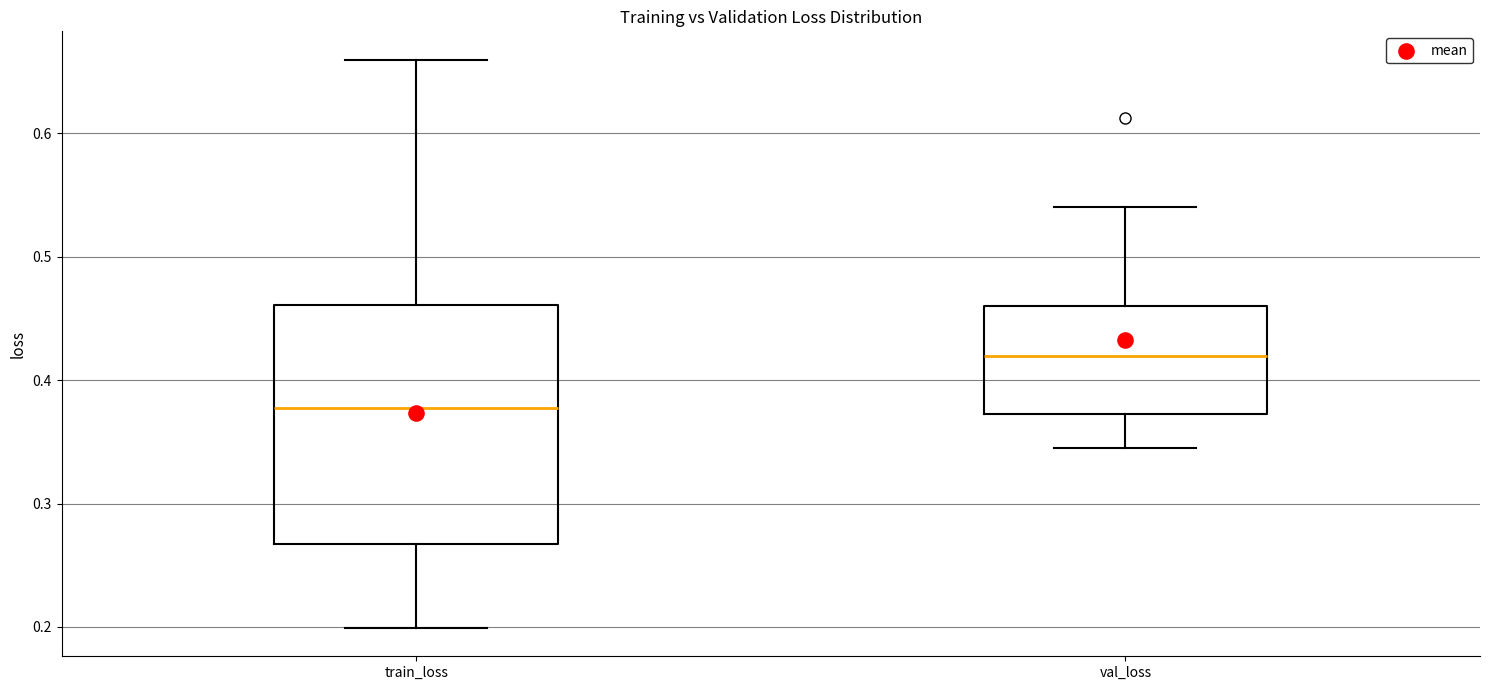

Reading left to right, transcribe this box plot: for each box, give where its median line is, the range the box spans, and where its two whiskers end, as read against the y-axis. The values are not printed on the chart, so give them approximately, as read against the axis.

train_loss: median 0.38, box 0.27 to 0.46, whiskers 0.20 to 0.66
val_loss: median 0.42, box 0.37 to 0.46, whiskers 0.35 to 0.54